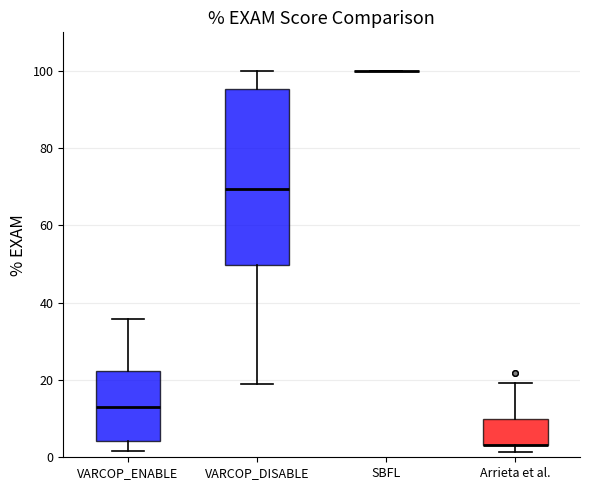

Reading left to right, read every box against the y-axis: the position of its median line, the range the box covers, and the ends of its whiskers. The values are not printed on the chart, so give them approximately, as read against the axis.

VARCOP_ENABLE: median 12, box 4 to 22, whiskers 2 to 36
VARCOP_DISABLE: median 70, box 50 to 96, whiskers 20 to 100
SBFL: box collapsed to a line at 100, whiskers 100 to 100
Arrieta et al.: median 4 (drawn on the box's lower edge), box 4 to 10, whiskers 2 to 20